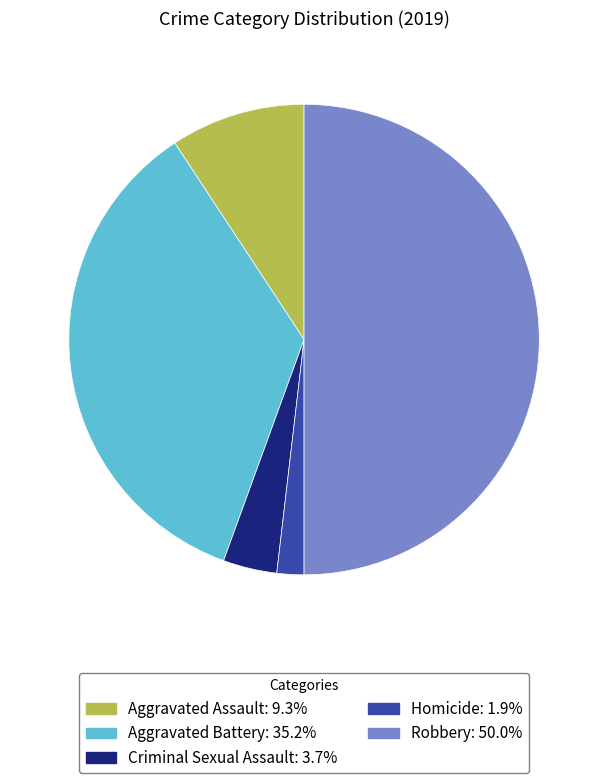

Is the sum of Homicide and Aggravated Assault greater than half?

No